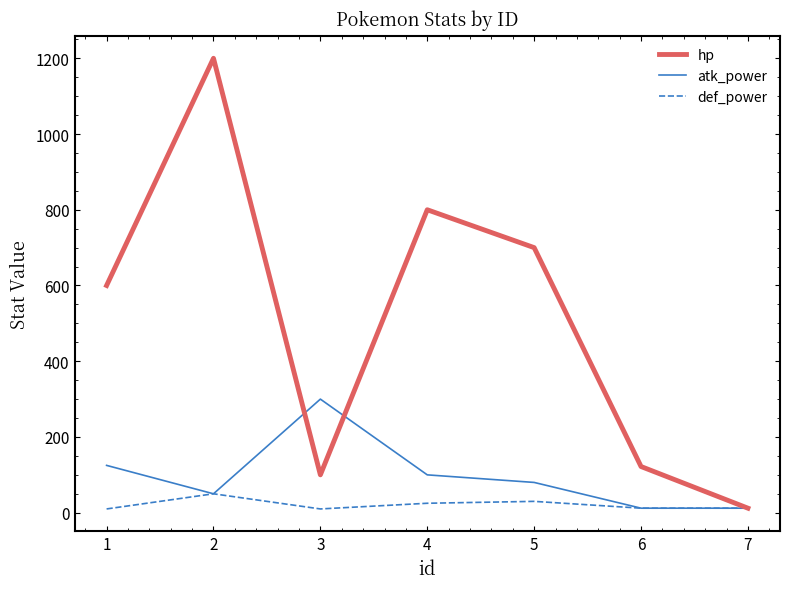

Is the value of hp at 4 greater than the value of atk_power at 4?

Yes